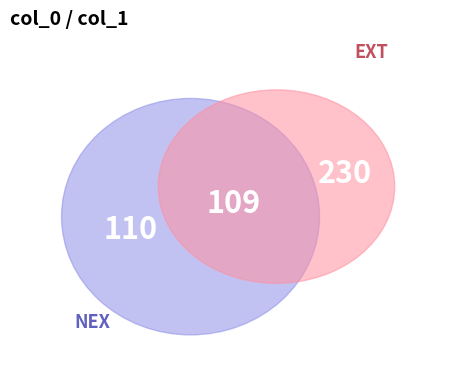

Is 4 the majority of the pie?

No